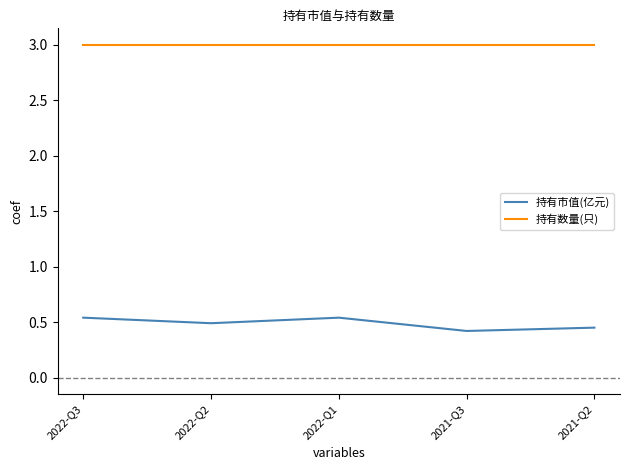

What are all the series names shown in the legend?

持有市值(亿元), 持有数量(只)